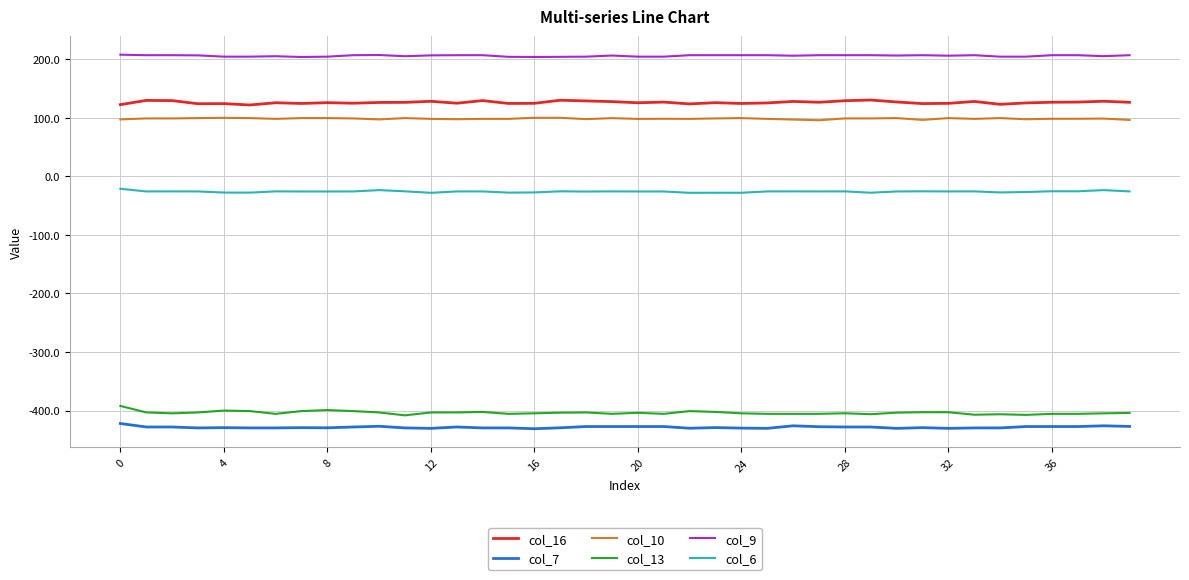

What is the maximum value for col_6?

-21.3